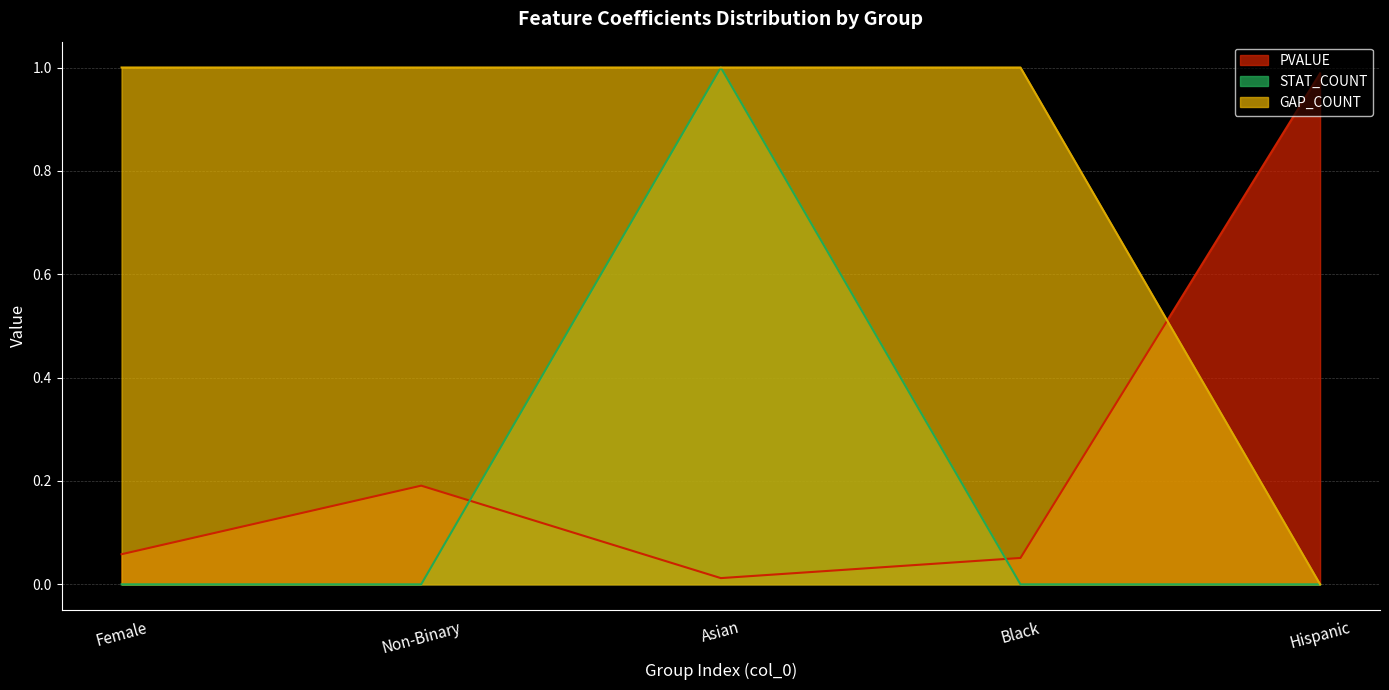

What is the average value of the STAT_COUNT series?

0.2